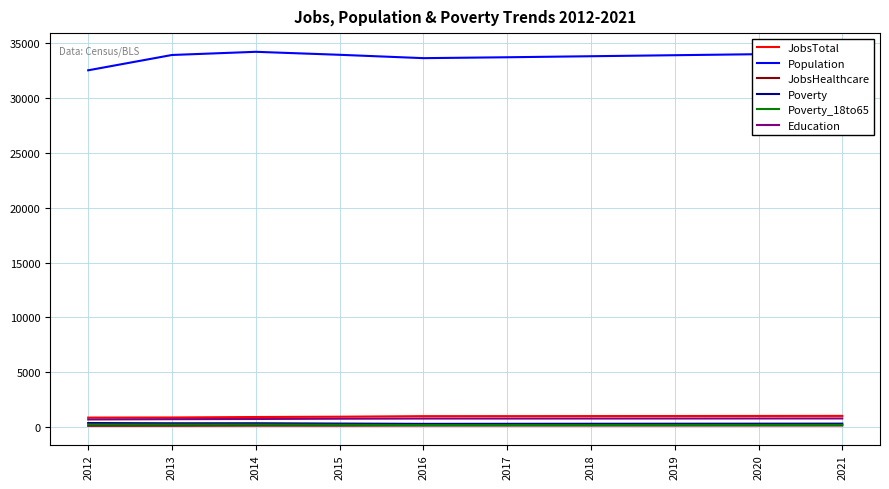

What is the highest value of the JobsTotal series?

1012